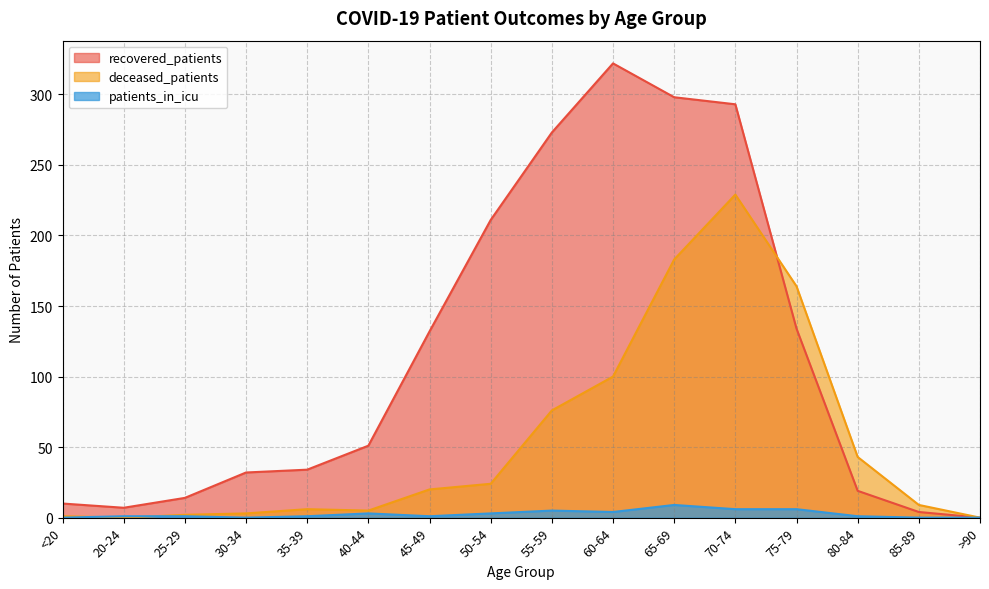

How many interior local valleys does the deceased_patients series have?

2